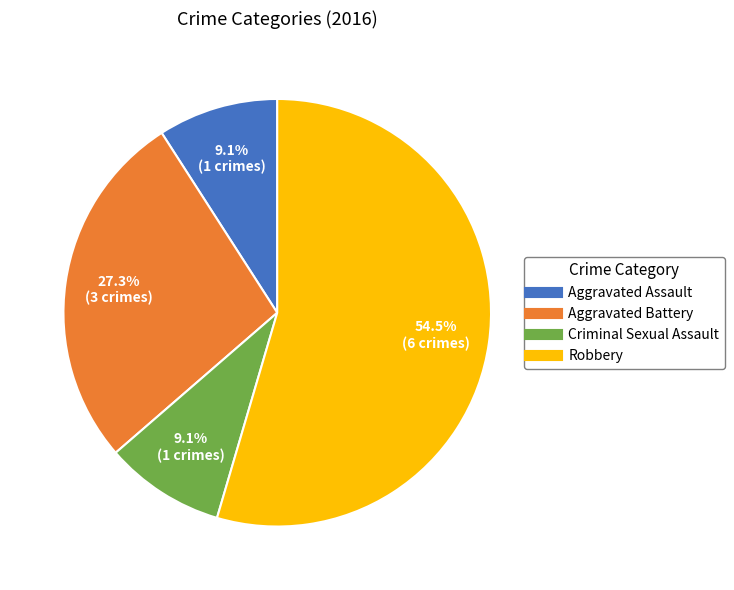

What is the largest slice in the pie chart?

Robbery